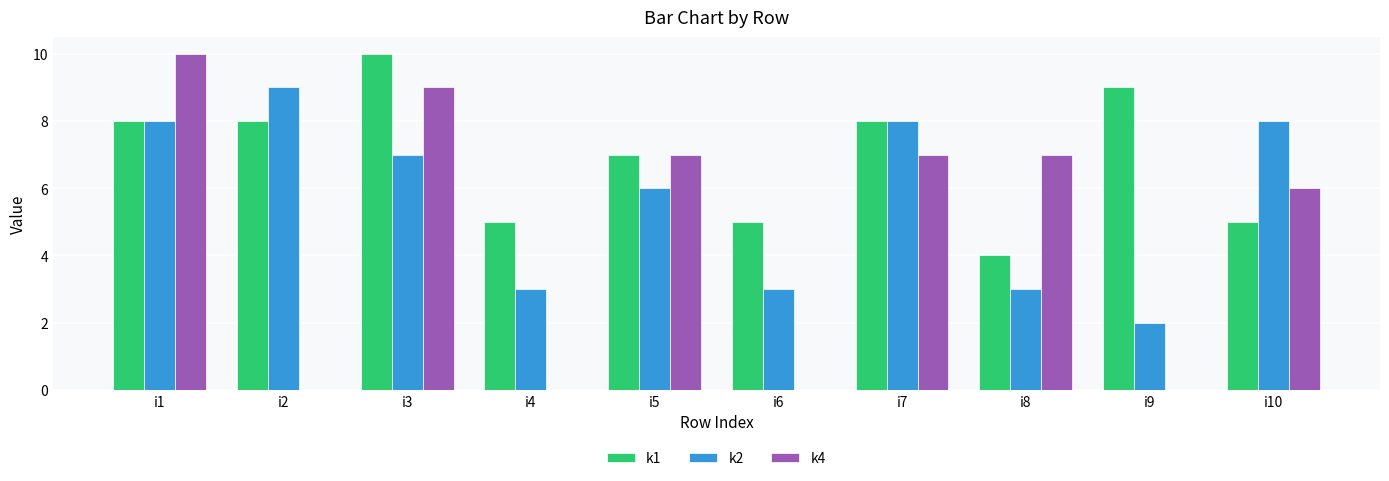

What is the maximum value shown in the chart?

10